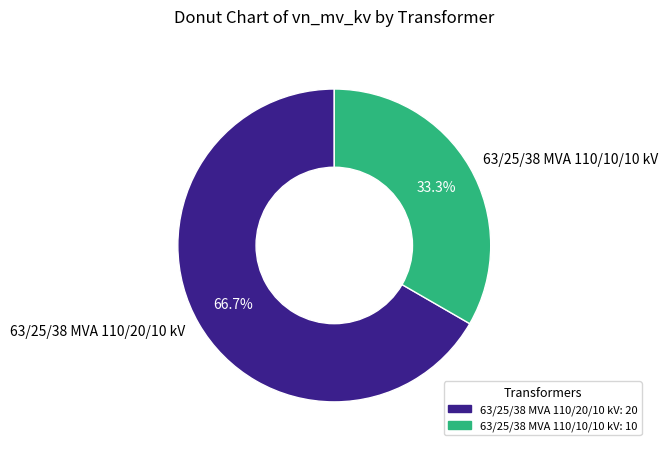

To the nearest percent, what is the average slice percentage?

50%